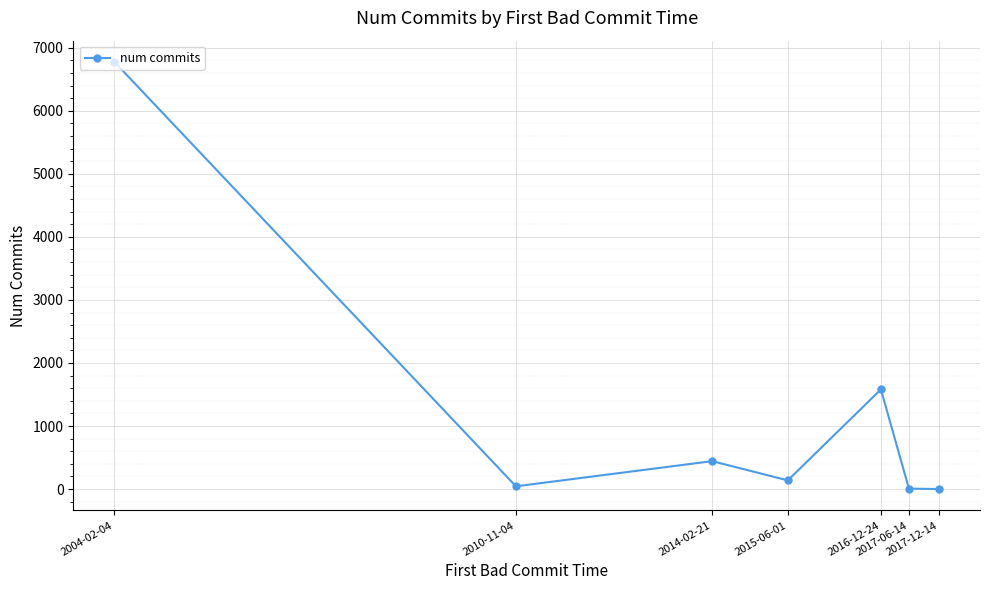

Does the chart have visible grid lines?

Yes